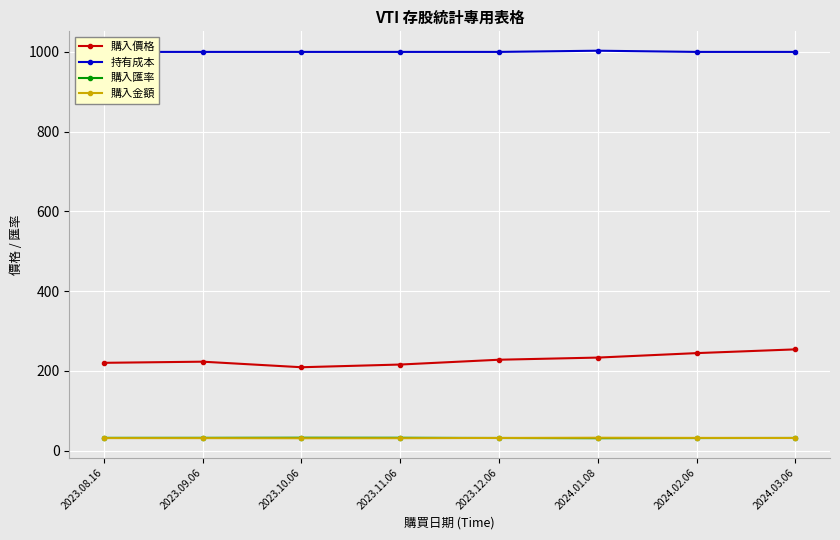

True or false: 持有成本 and 購入金額 intersect in this chart.

False